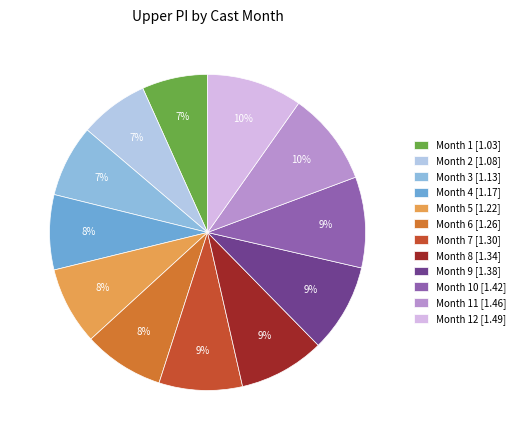

Does Month 5 [1.22] account for over 50% of the chart?

No